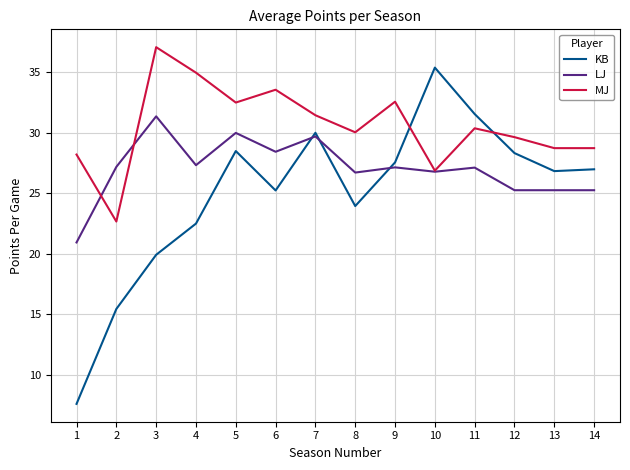

True or false: LJ and KB cross at least once.

True